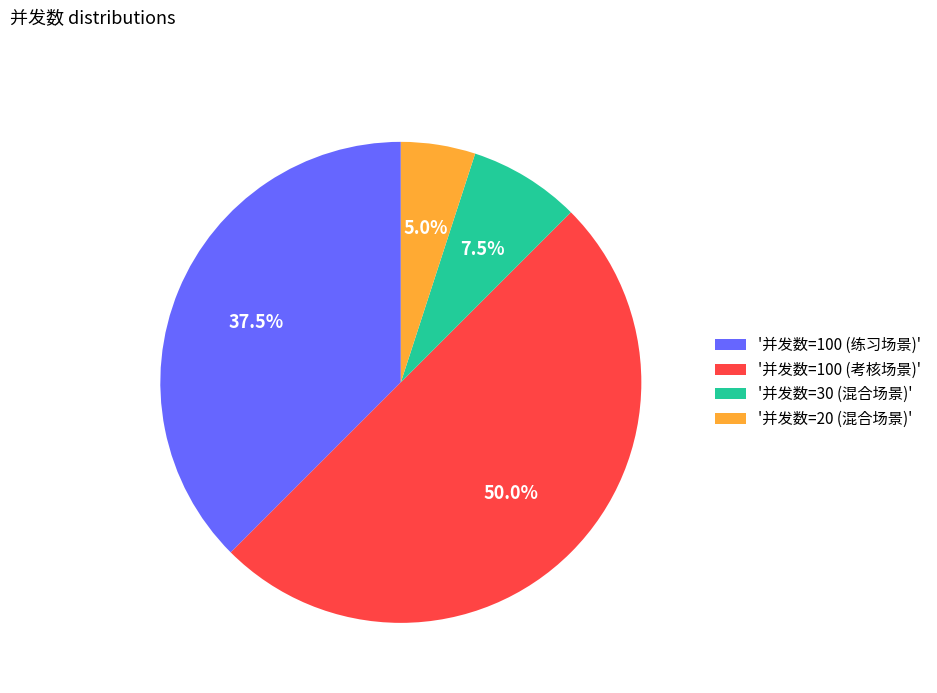

What is the ratio of the value at '并发数=30 (混合场景)' to the value at '并发数=20 (混合场景)'?

1.5